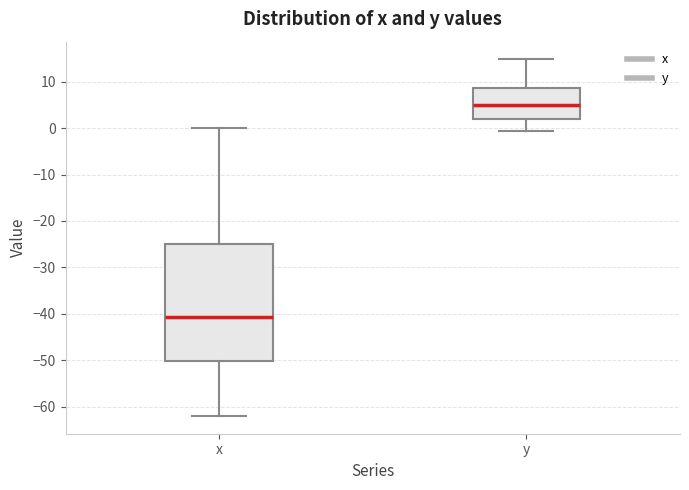

Which box has the highest median line?

y